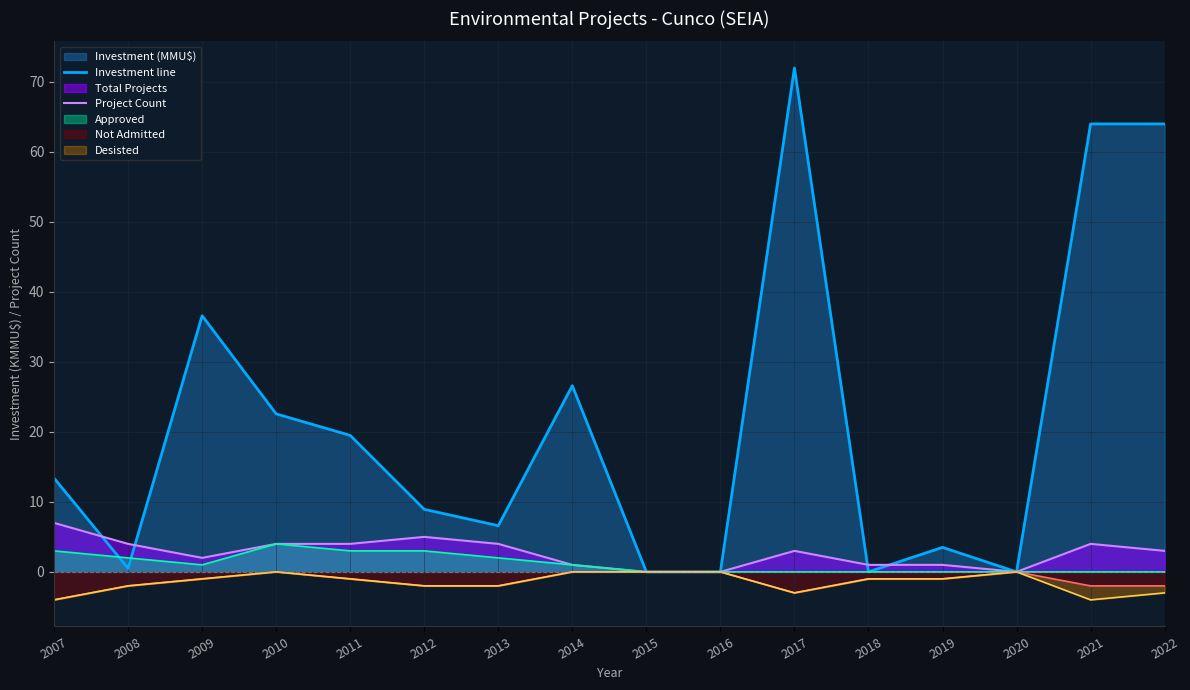

After their last crossing, which series has the higher values: Investment line or Project Count?

Investment line